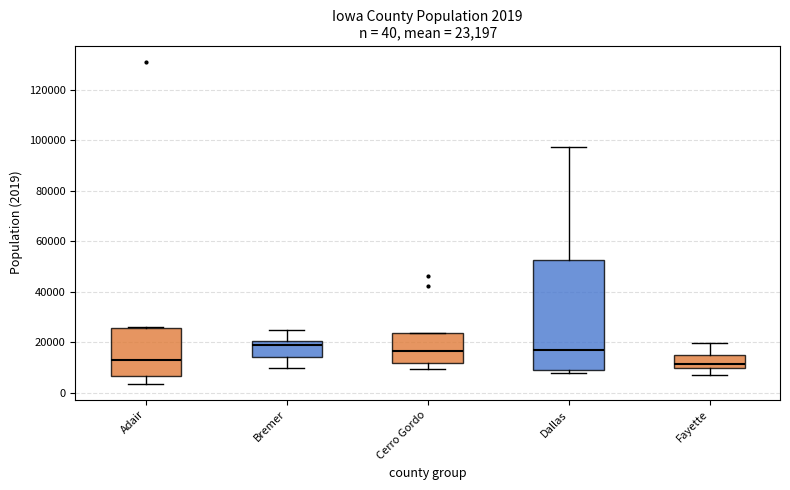

Which box is the tallest, from its lower edge to its upper edge?

Dallas